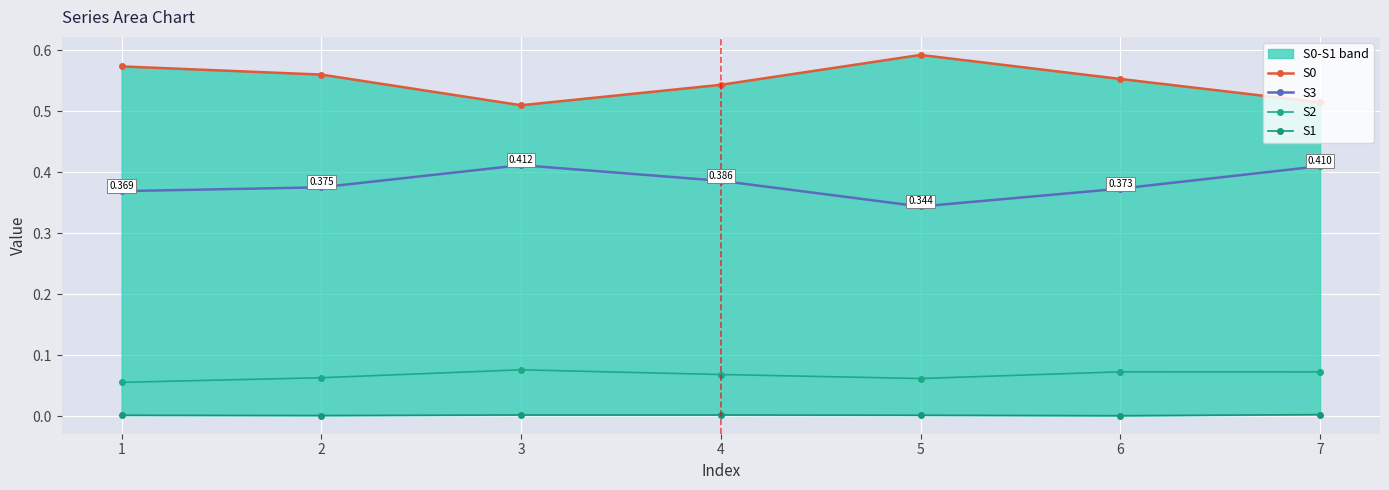

How many lines are shown in the chart?

4